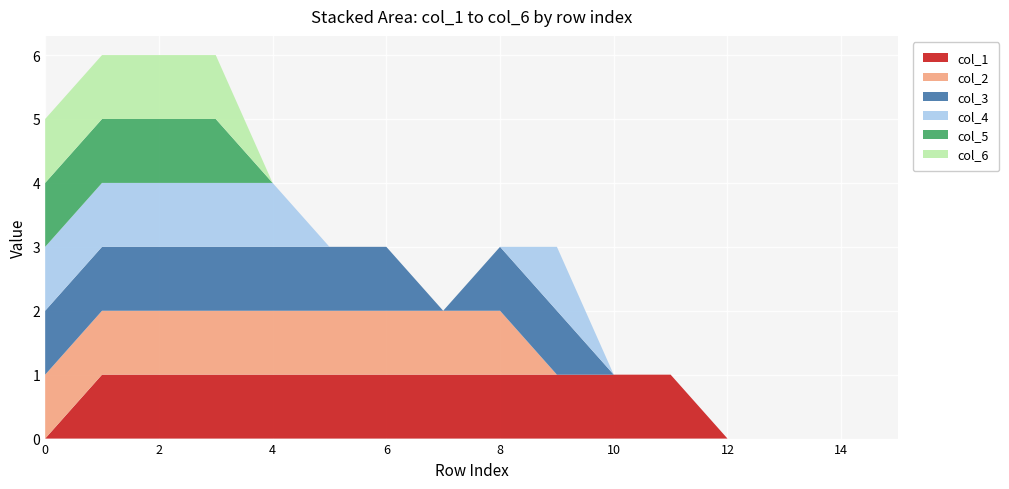

Reading left to right, extract all data points from this chart.

col_1: 0=0	1=1	2=1	3=1	4=1	5=1	6=1	7=1	8=1	9=1	10=1	11=1	12=0	13=0	14=0	15=0
col_2: 0=1	1=1	2=1	3=1	4=1	5=1	6=1	7=1	8=1	9=0	10=0	11=0	12=0	13=0	14=0	15=0
col_3: 0=1	1=1	2=1	3=1	4=1	5=1	6=1	7=0	8=1	9=1	10=0	11=0	12=0	13=0	14=0	15=0
col_4: 0=1	1=1	2=1	3=1	4=1	5=0	6=0	7=0	8=0	9=1	10=0	11=0	12=0	13=0	14=0	15=0
col_5: 0=1	1=1	2=1	3=1	4=0	5=0	6=0	7=0	8=0	9=0	10=0	11=0	12=0	13=0	14=0	15=0
col_6: 0=1	1=1	2=1	3=1	4=0	5=0	6=0	7=0	8=0	9=0	10=0	11=0	12=0	13=0	14=0	15=0